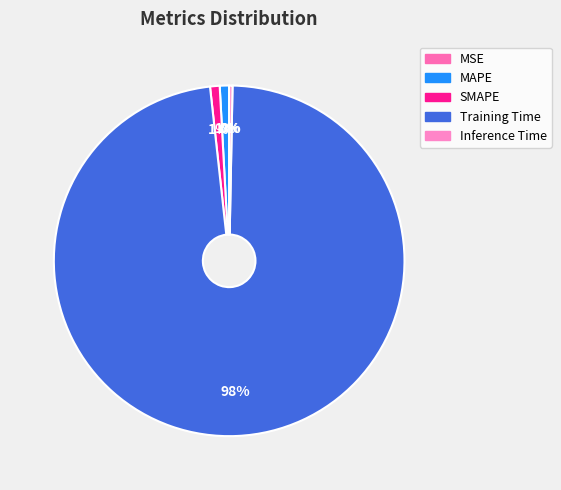

To the nearest percent, what is the difference between the largest and smallest slice percentages?

98%